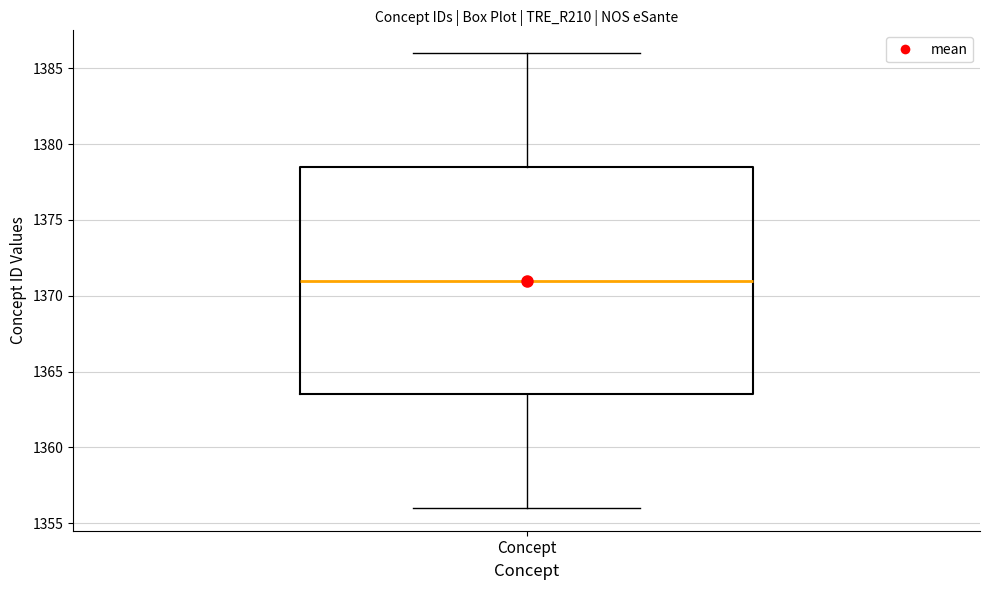

Read this box plot against the y-axis: the position of the median line, the range covered by the box, and the ends of both whiskers. The values are not printed on the chart, so give them approximately, as read against the axis.

median 1371.0, box 1363.5 to 1378.5, whiskers 1356.0 to 1386.0